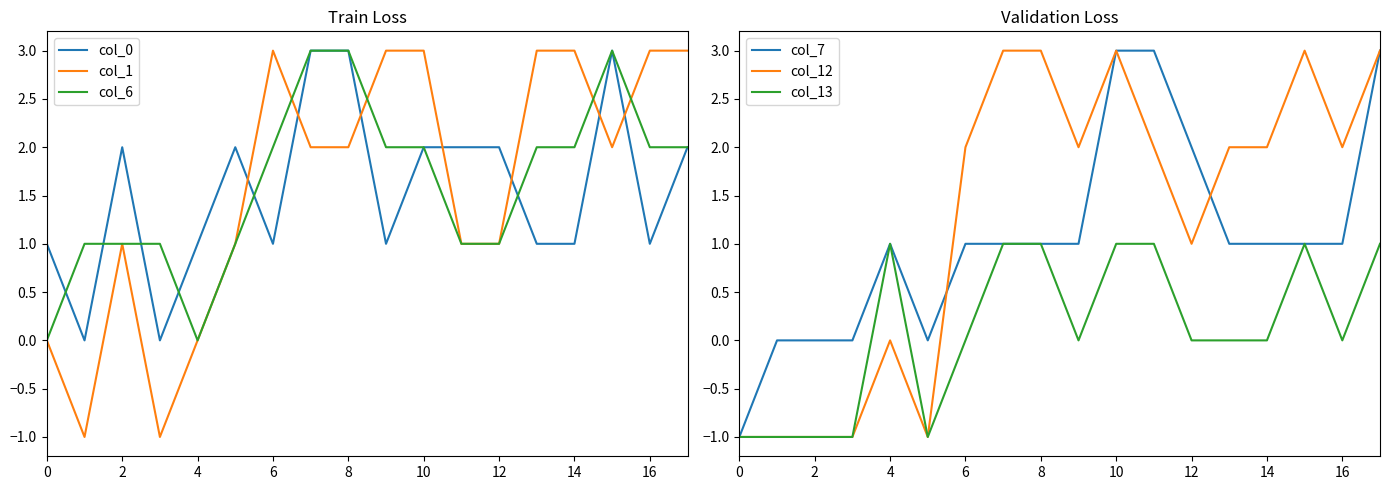

The value of col_1 at 13 is 5. True or false?

False